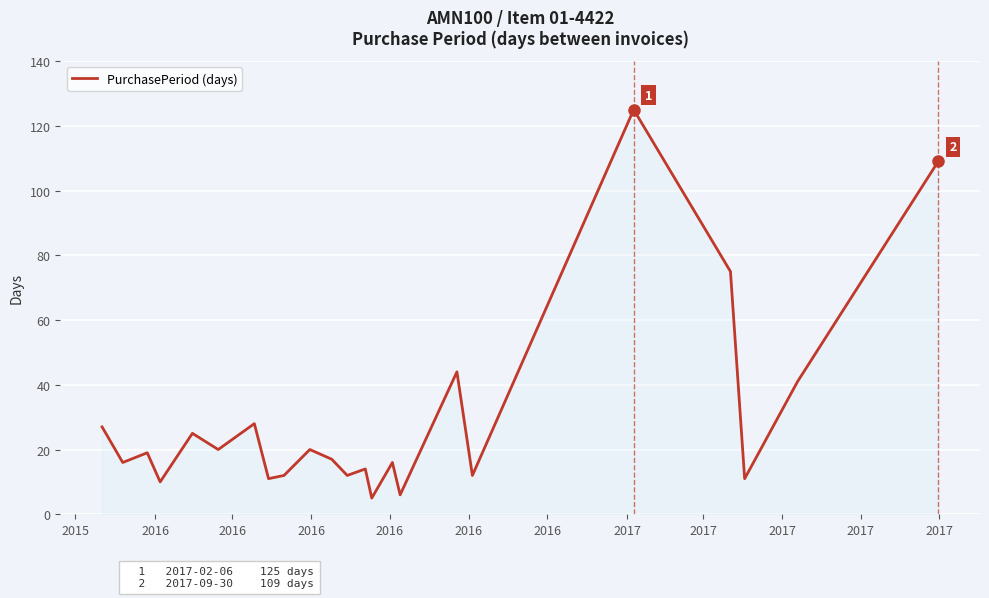

What is the minimum value shown in the chart?

5